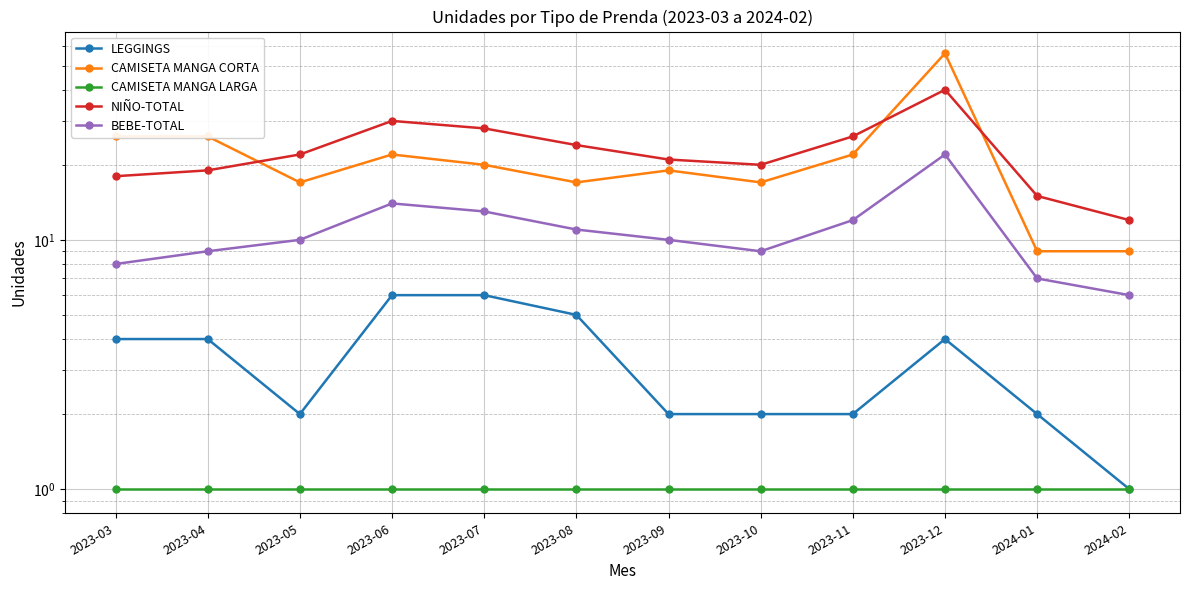

How many intersections are there between NIÑO-TOTAL and CAMISETA MANGA CORTA?

3